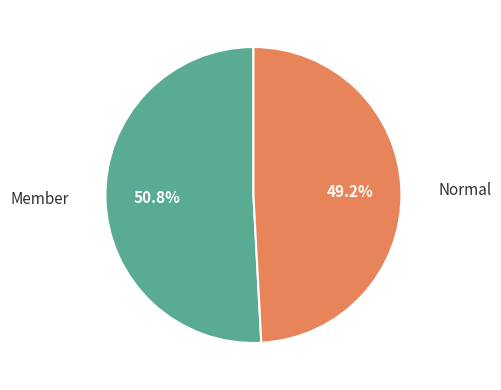

Which category accounts for the majority?

Member